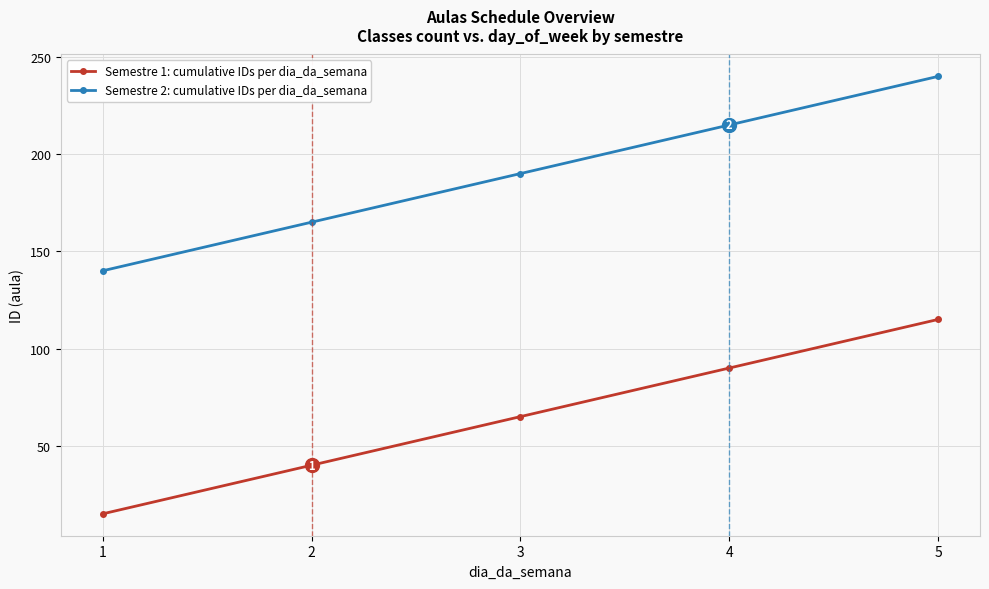

What is the maximum value for Semestre 1: cumulative IDs per dia_da_semana?

115